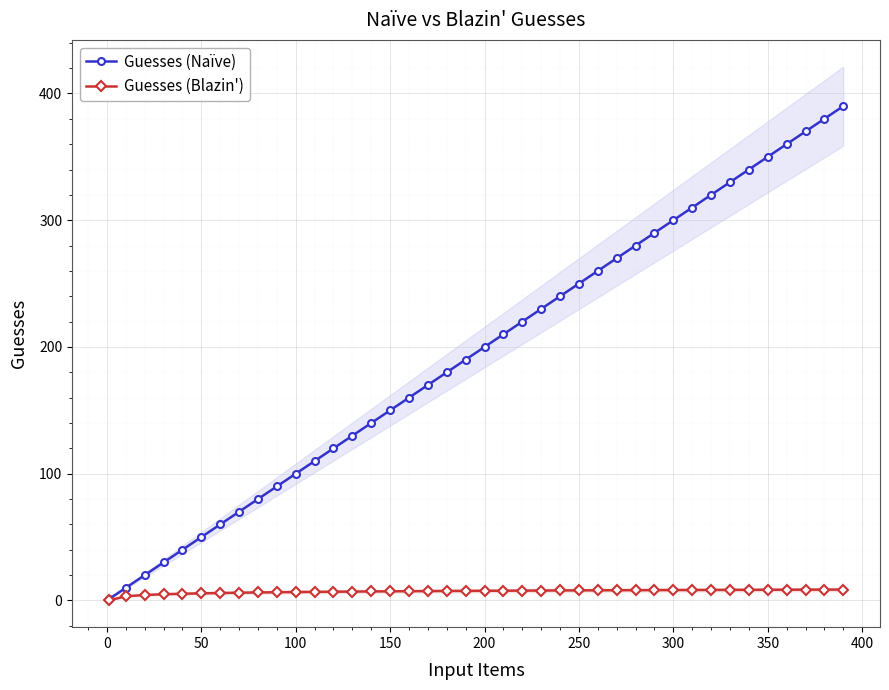

What is the maximum value for Guesses (Naïve)?

390.0